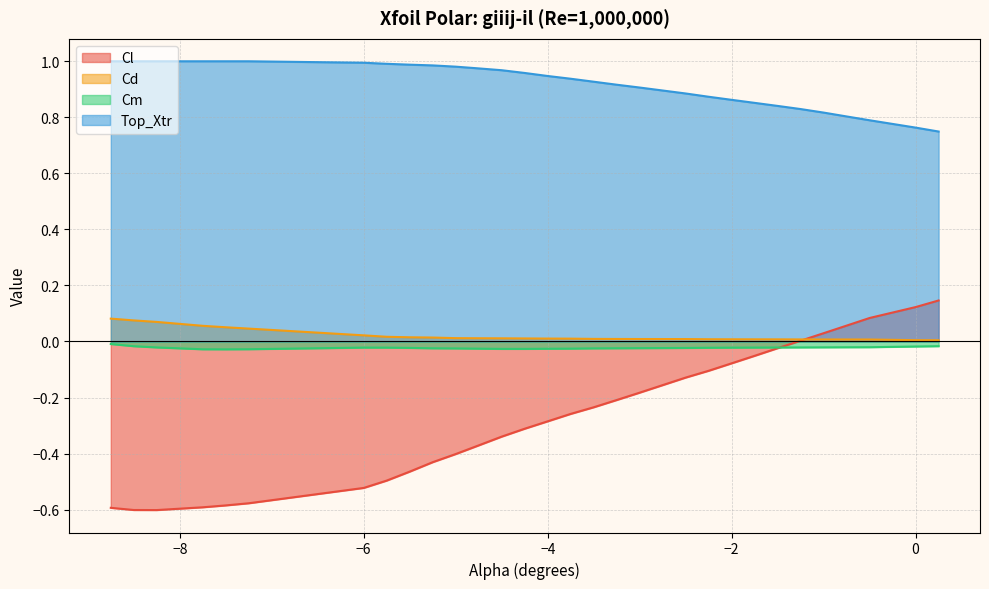

At which label does Top_Xtr reach its minimum?

0.25